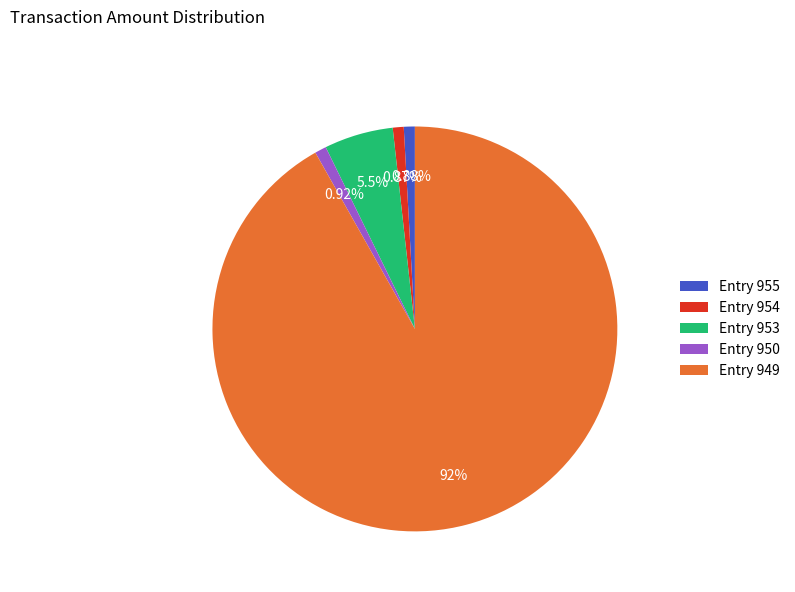

Combined, do Entry 954 and Entry 949 account for over 50%?

Yes